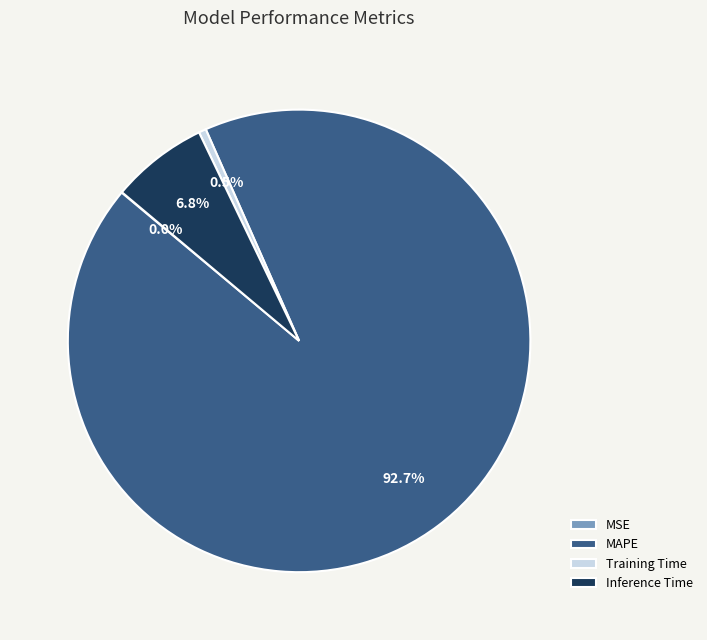

Which slice is the largest?

MAPE